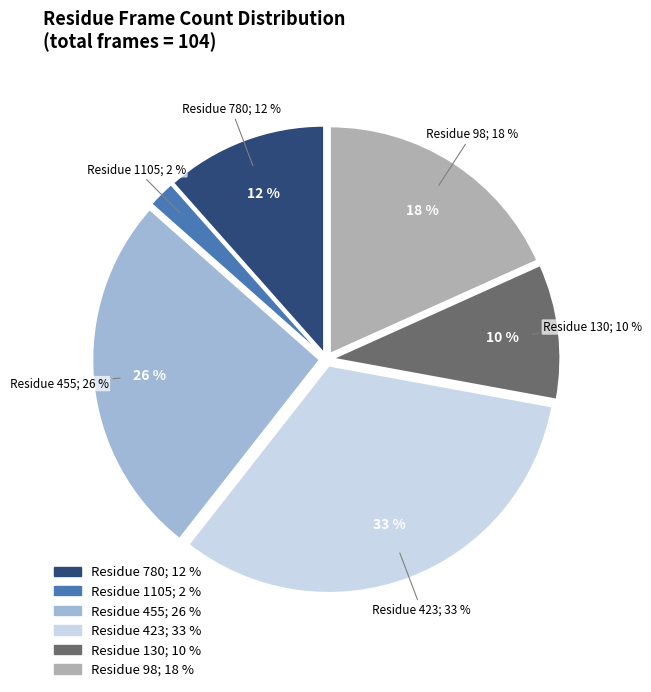

How many segments does this pie chart have?

6